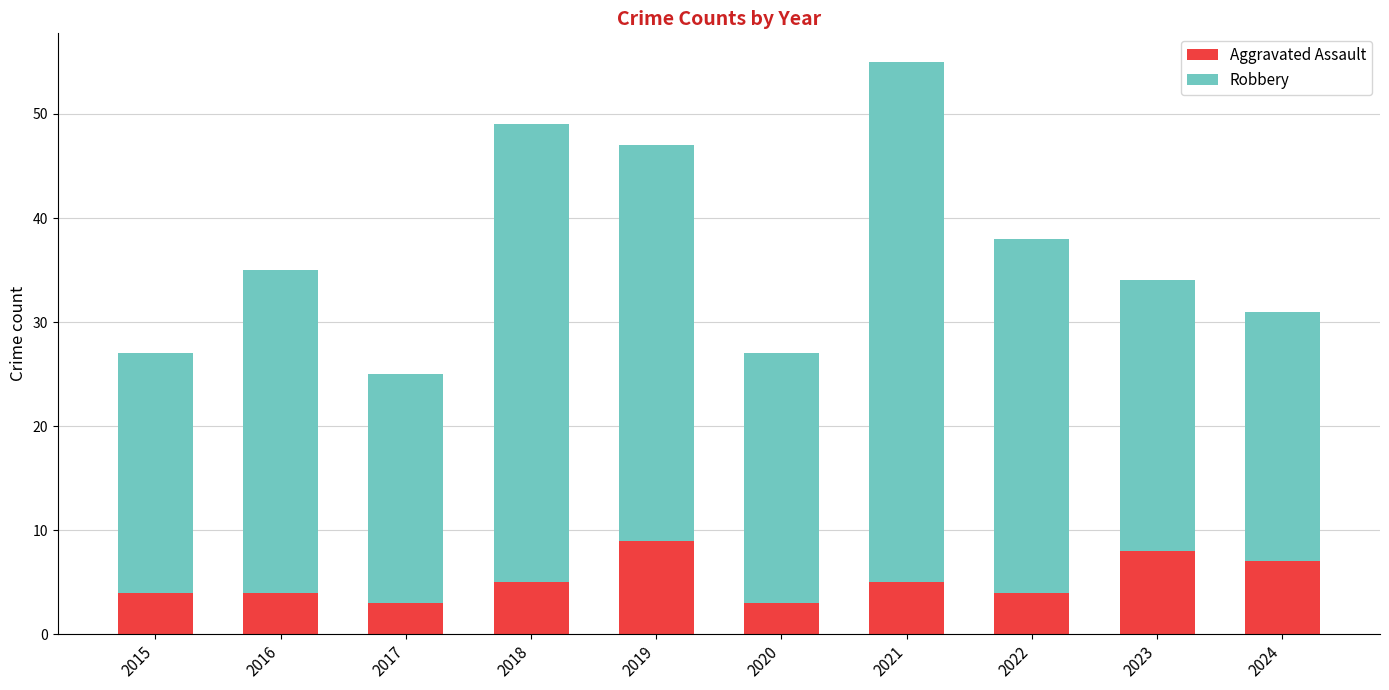

What is the sum of the Aggravated Assault values at 2022 and 2024?

11